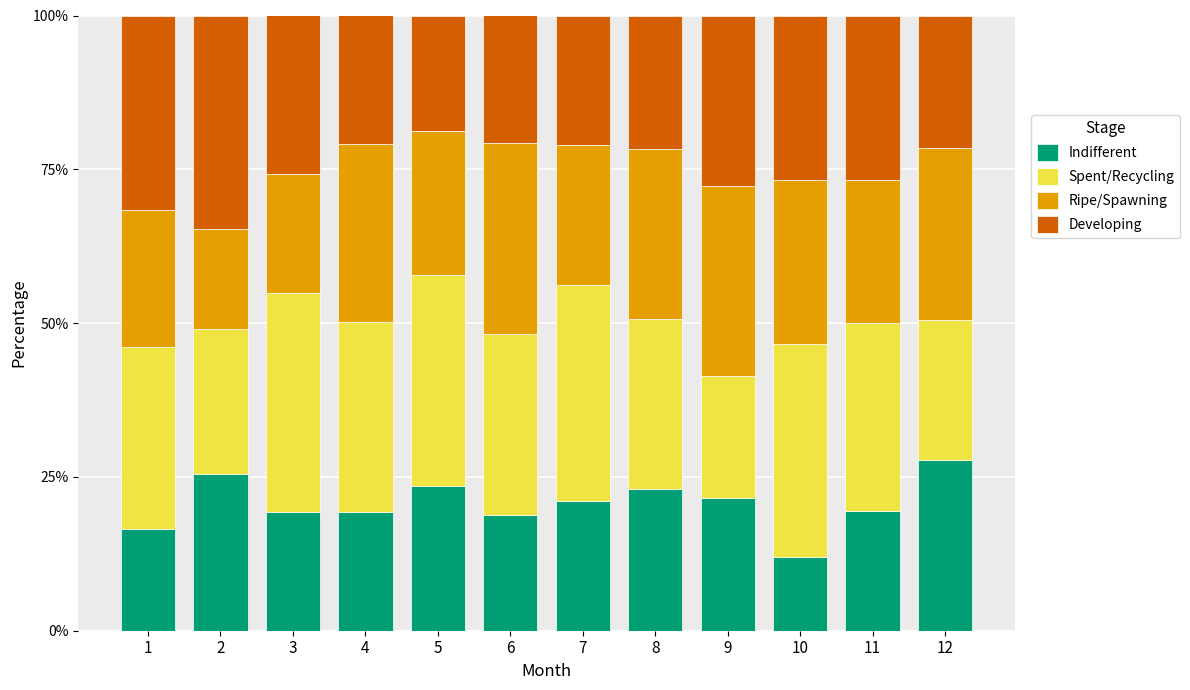

The Indifferent series shows 19.4 at 4. True or false?

True